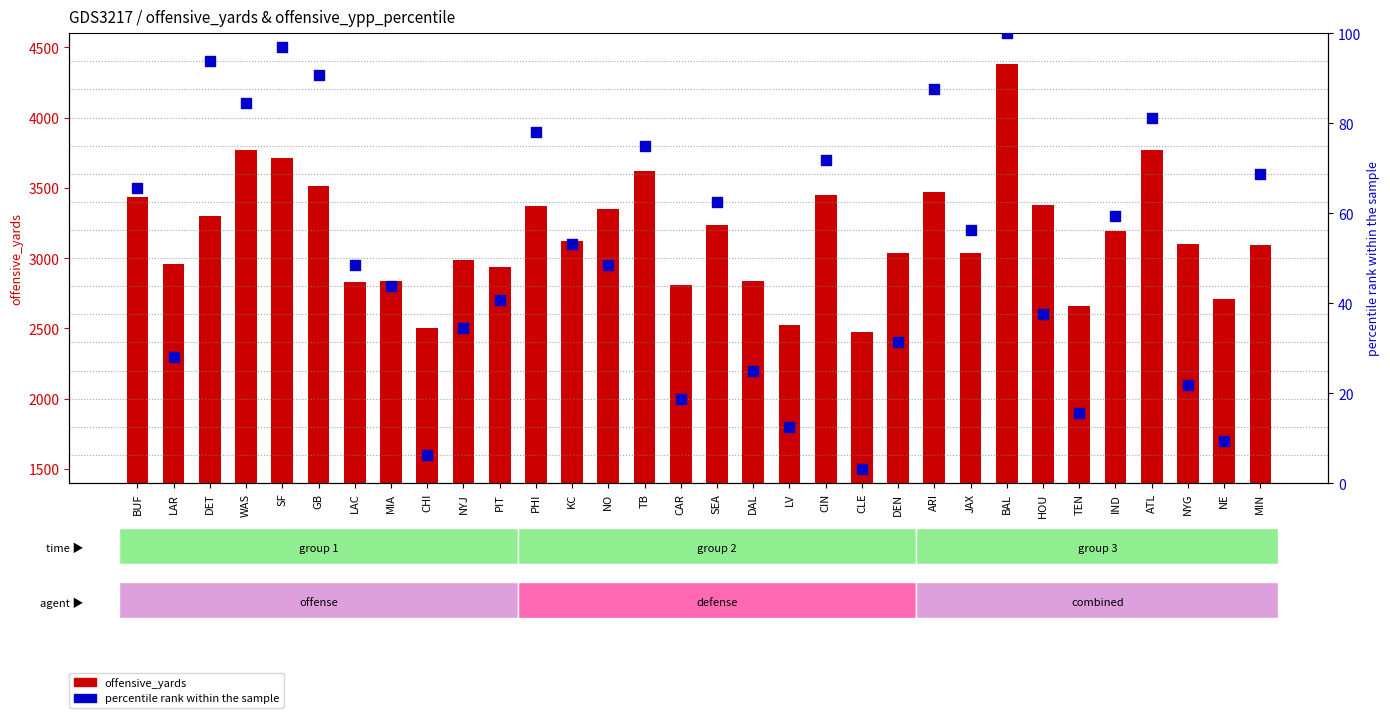

What is the total value across all series at CIN?

3518.9